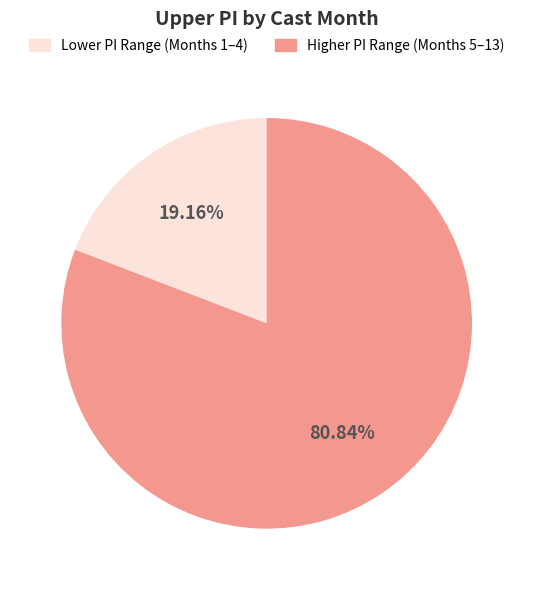

Is there a majority slice in this chart?

Yes